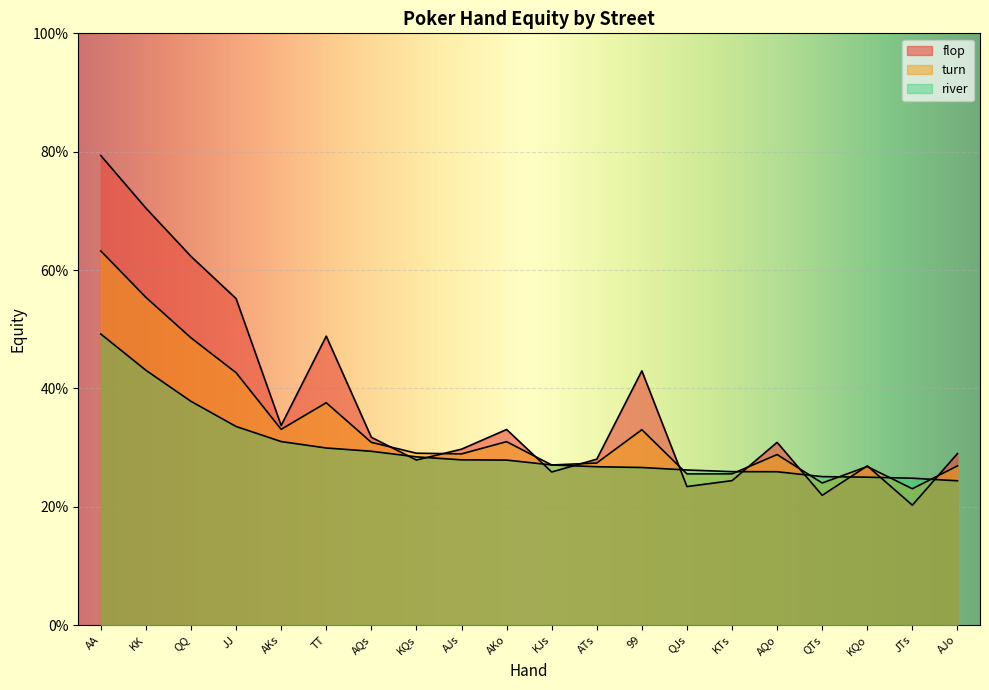

At which label does flop reach its peak?

AA